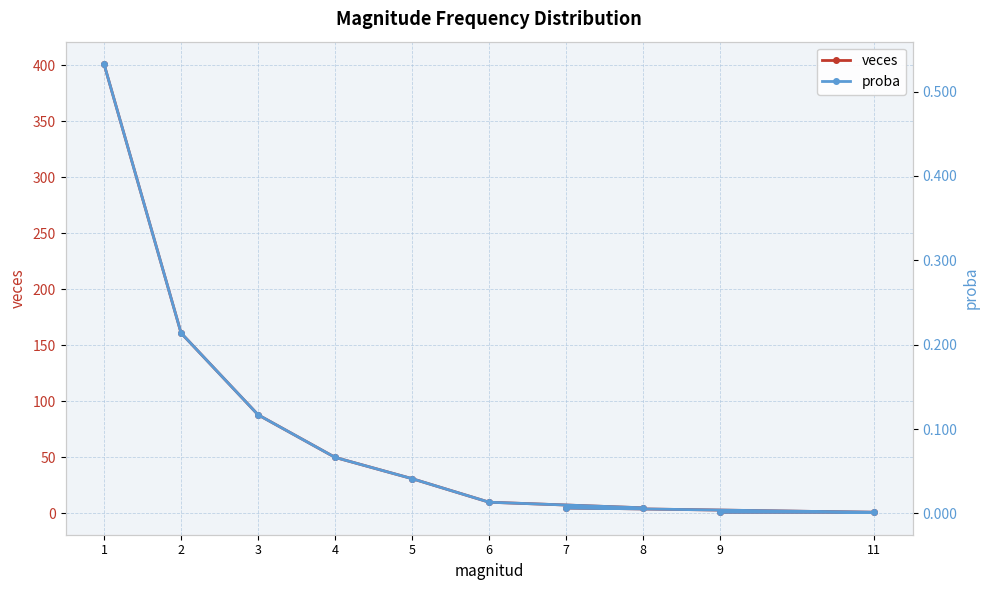

At which label does veces first exceed 31?

1